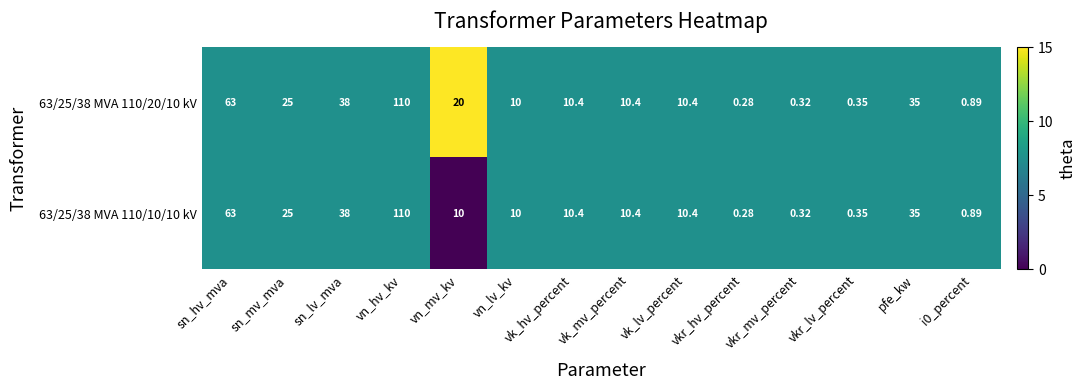

Is the value of 63/25/38 MVA 110/10/10 kV at vkr_lv_percent greater than the value of 63/25/38 MVA 110/20/10 kV at vn_lv_kv?

No